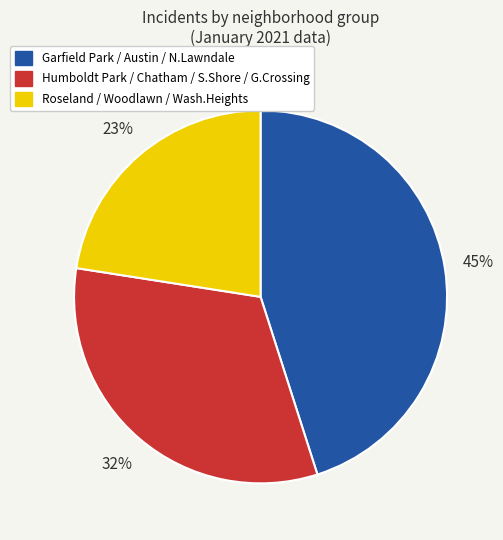

Does any single category account for the majority?

No